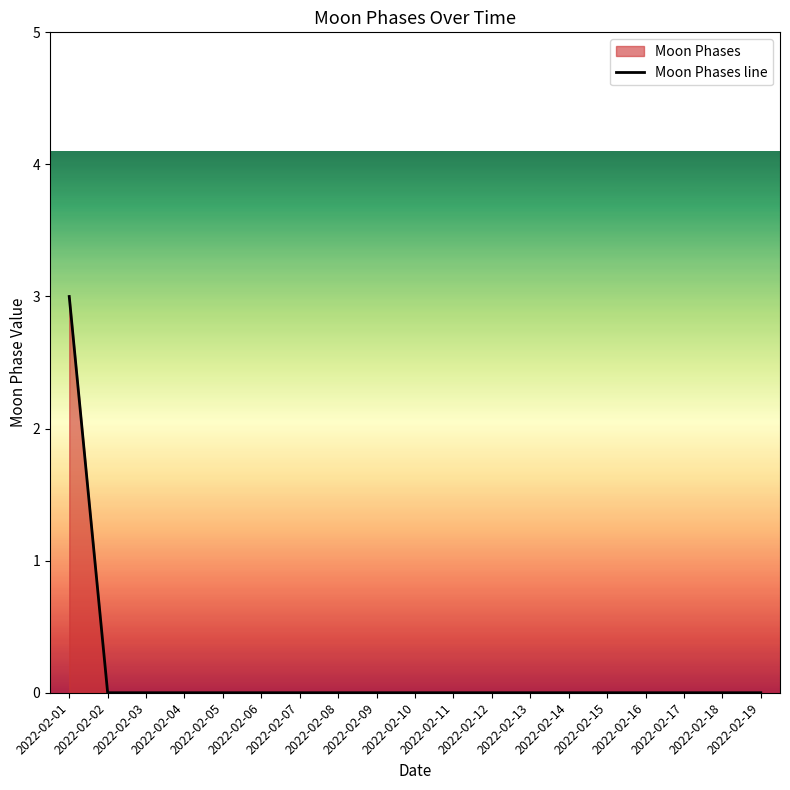

How many lines are shown in the chart?

1